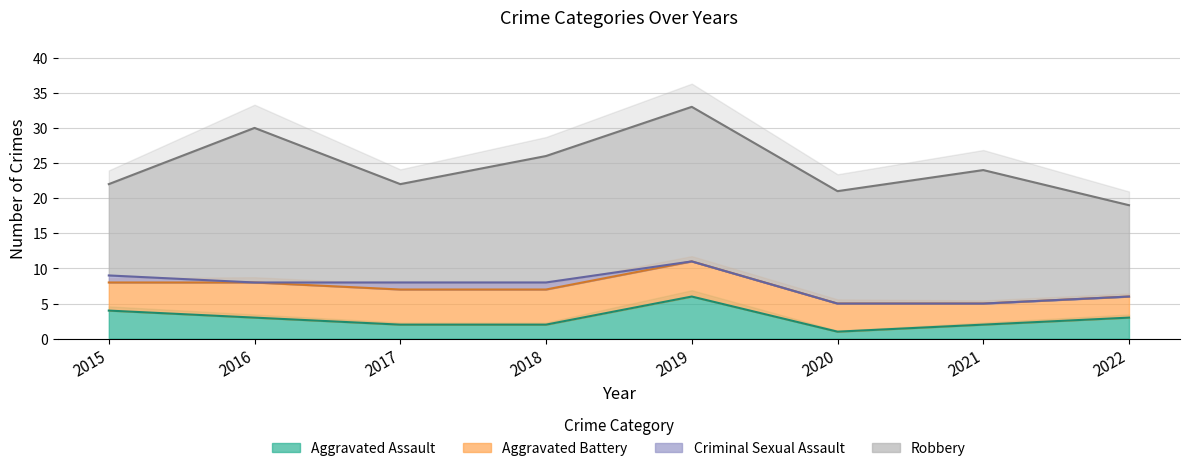

The value of Aggravated Assault at 2017 is 2. True or false?

True